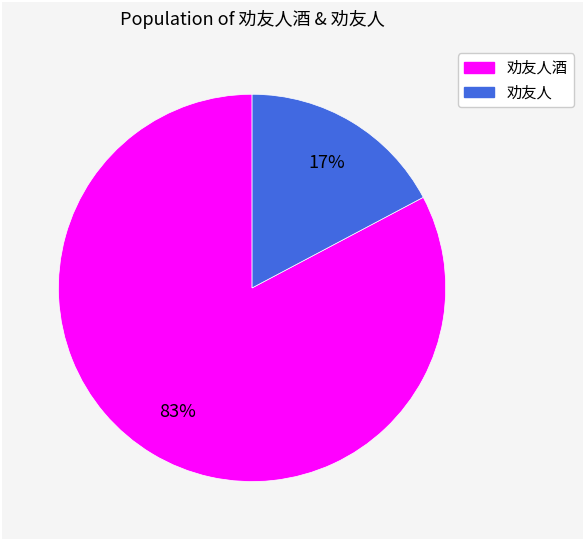

Is there any slice that represents more than half of the pie?

Yes